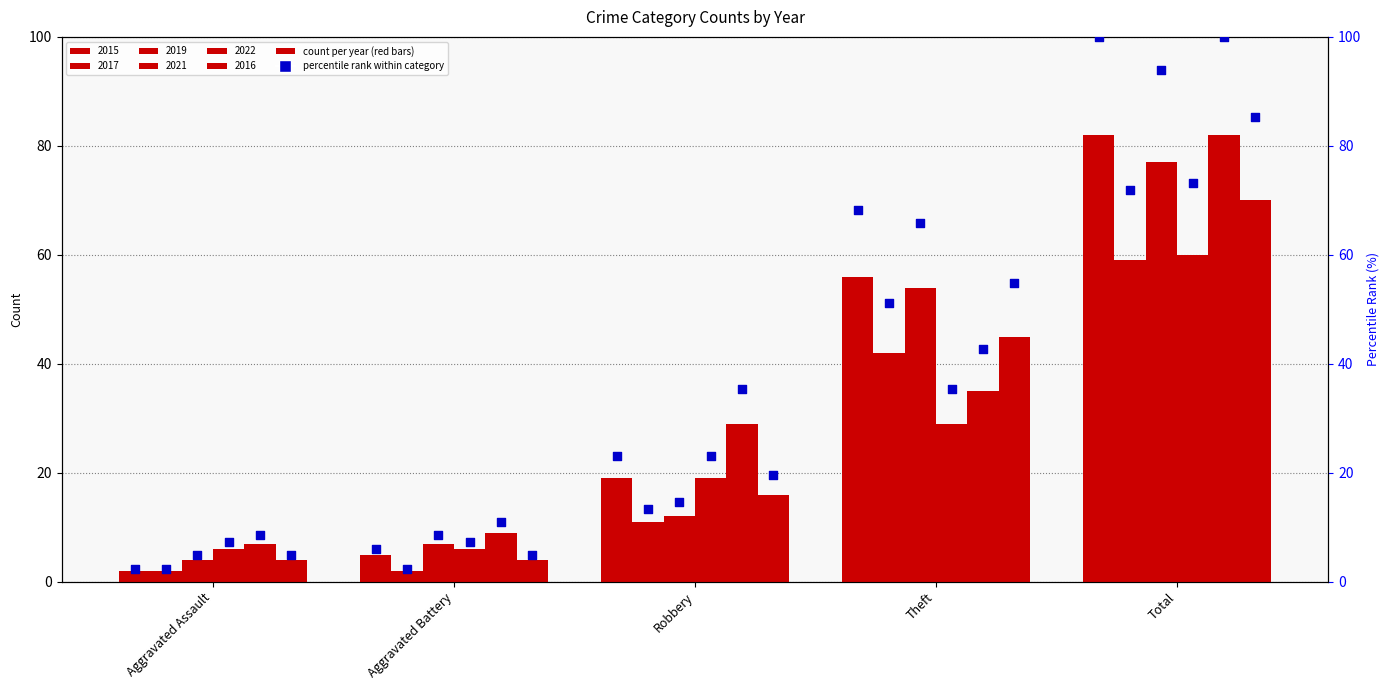

Which series contains the lowest Y value?

2015